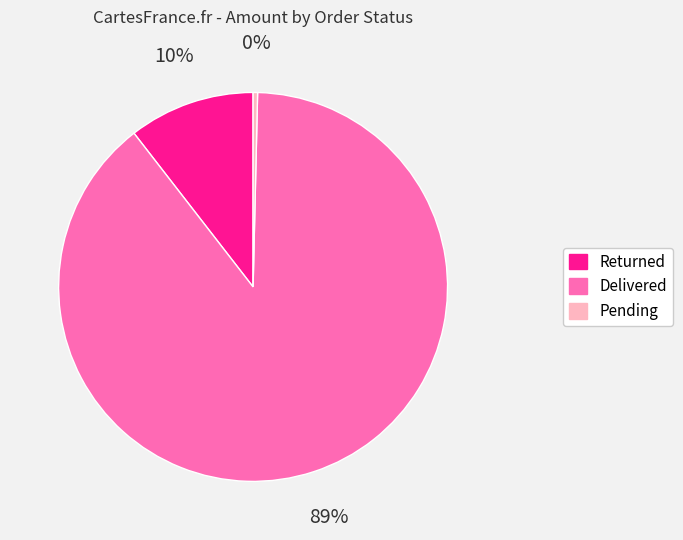

To the nearest percent, what is the average slice percentage?

33%